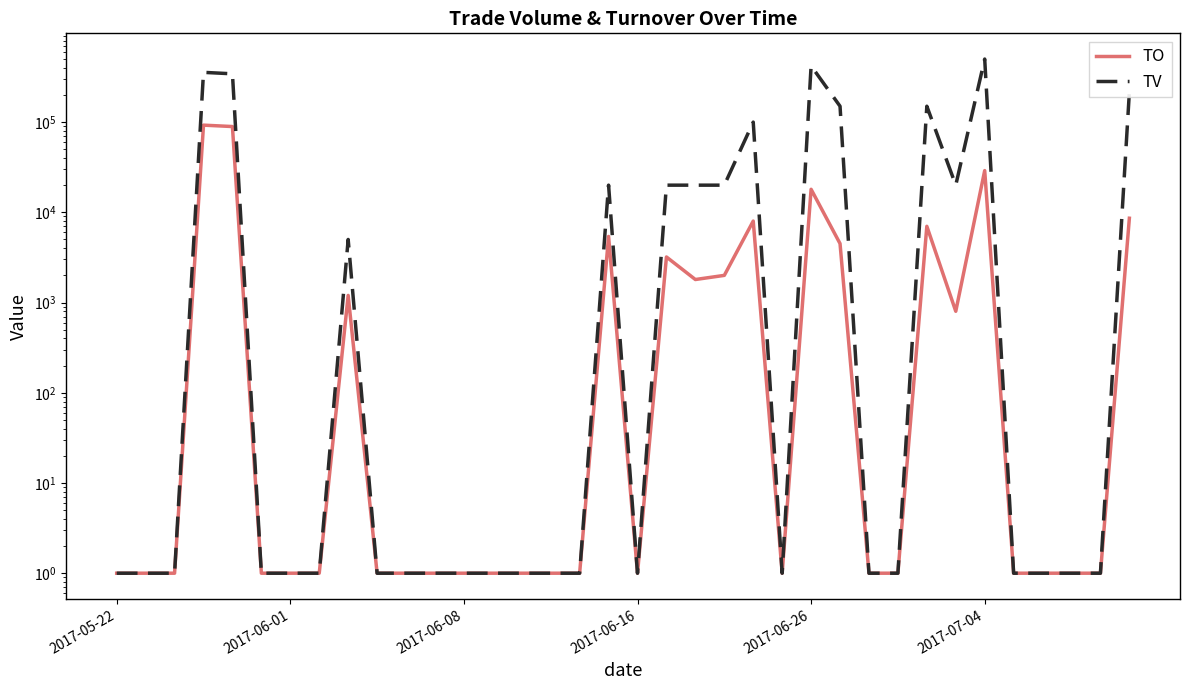

Which has a higher value, 11 or 28?

28